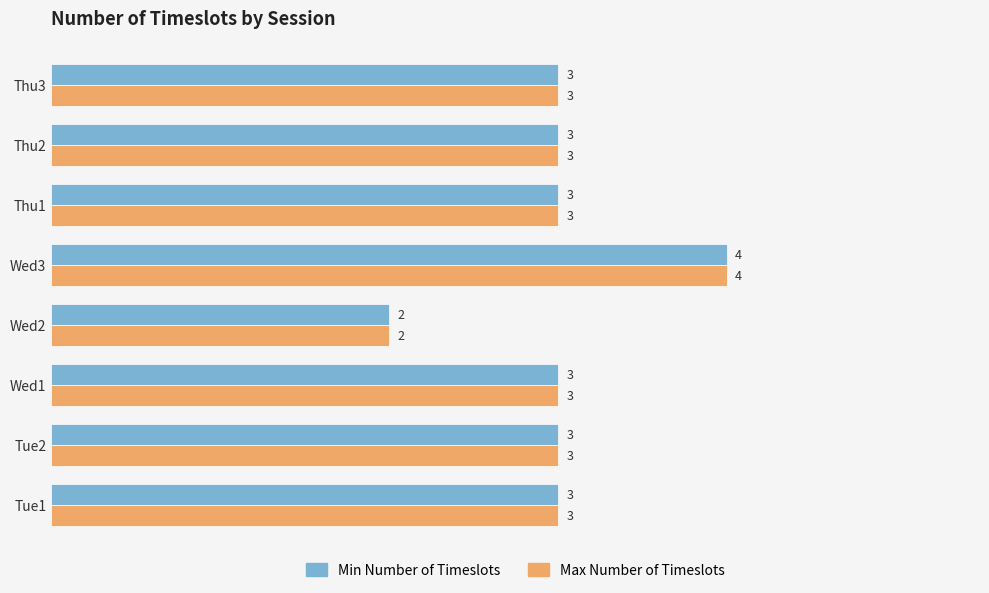

Count the Max Number of Timeslots values in the range 3 to 4.

7